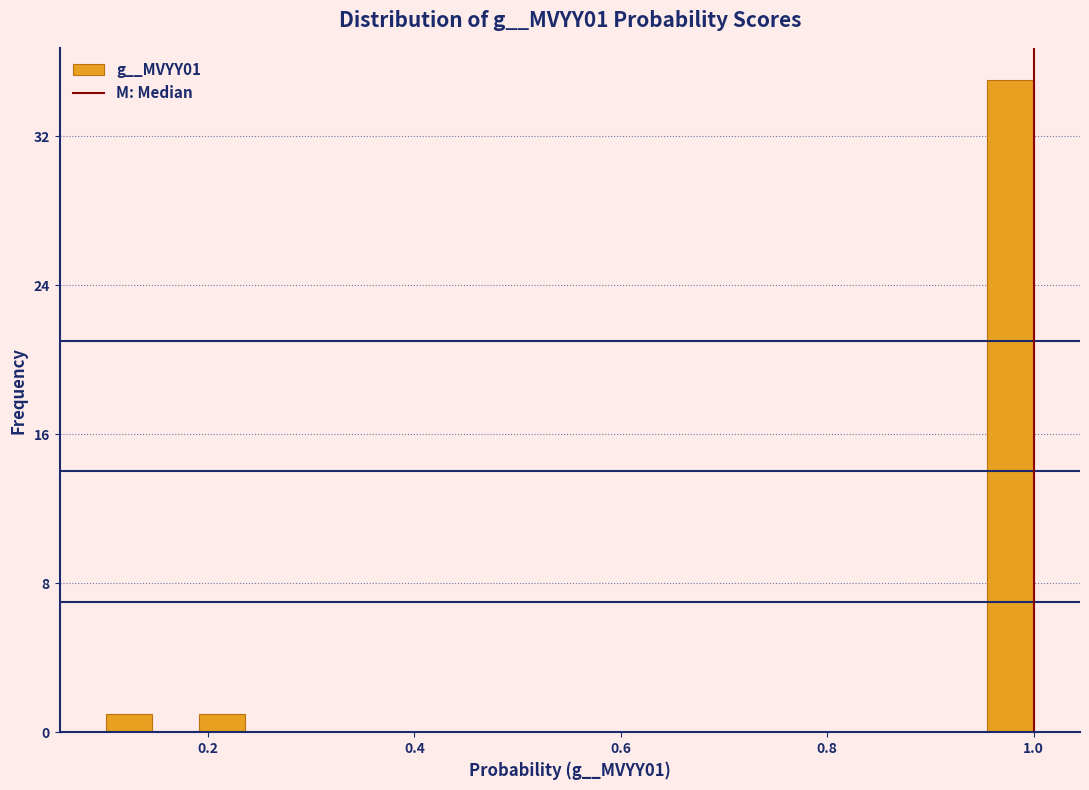

Around what value on the x-axis is the tallest bar? Give the approximate position of its centre, as read against the axis.

0.98